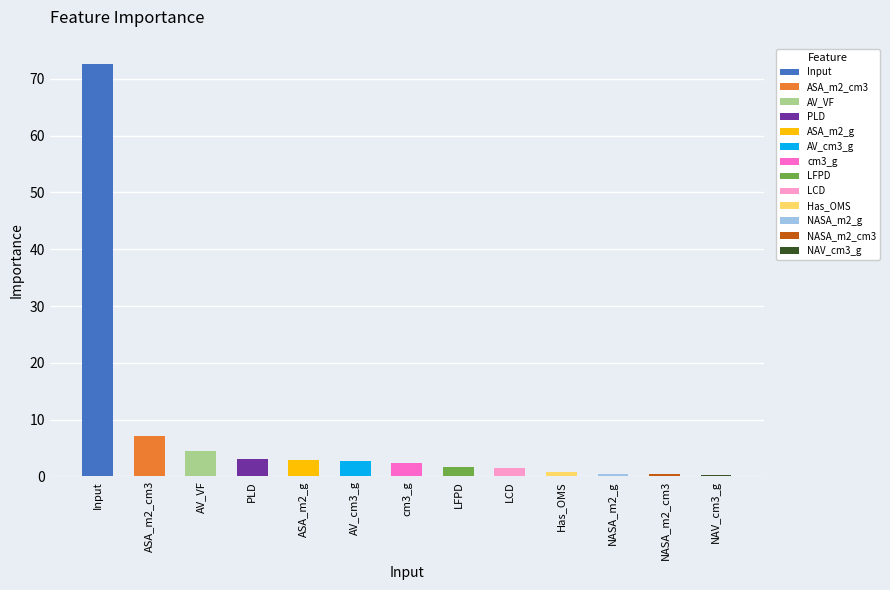

What is the label of the 2nd bar from the left?

ASA_m2_cm3